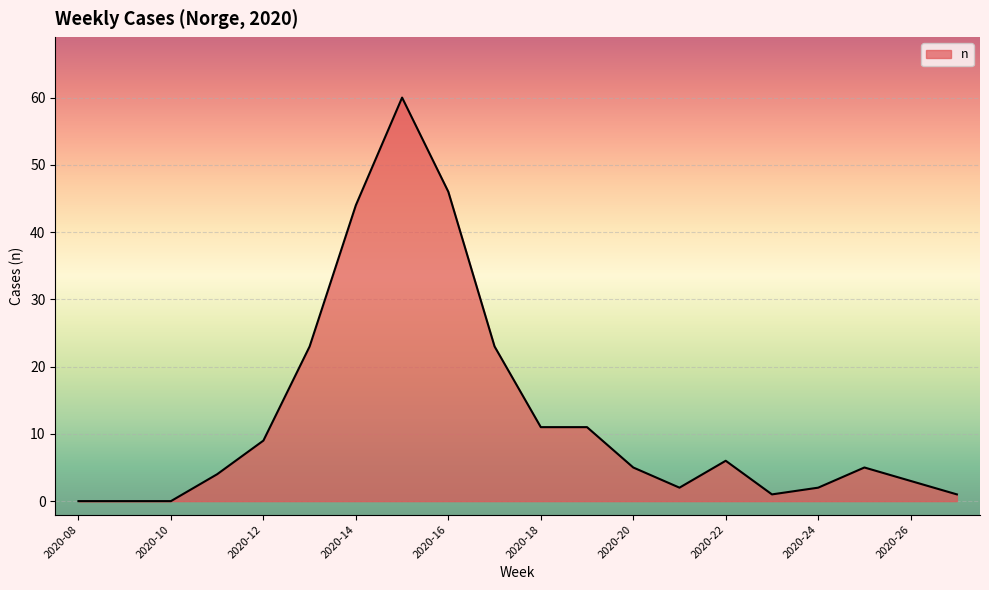

What is the difference between the maximum and minimum values?

60